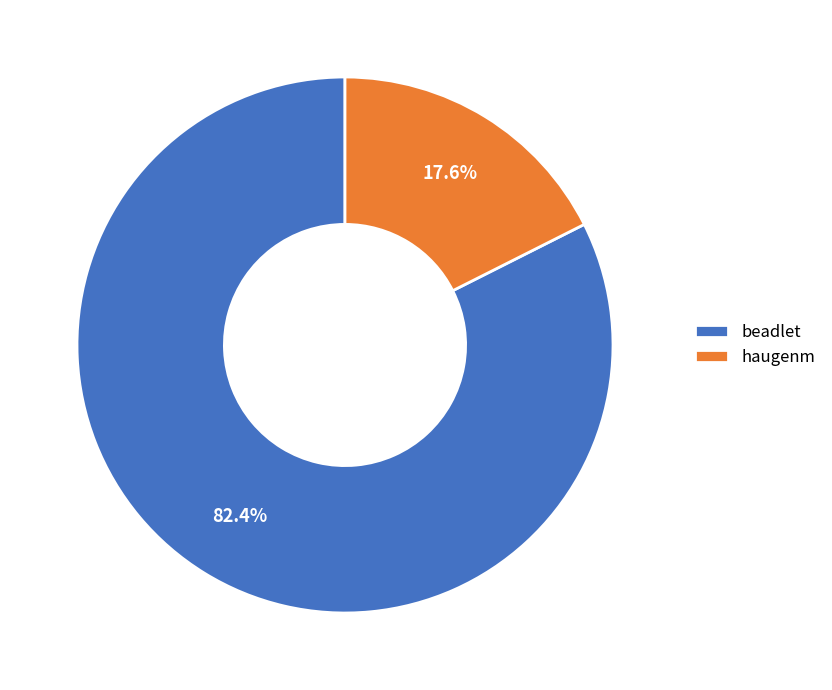

Count the number of slices in the pie.

2